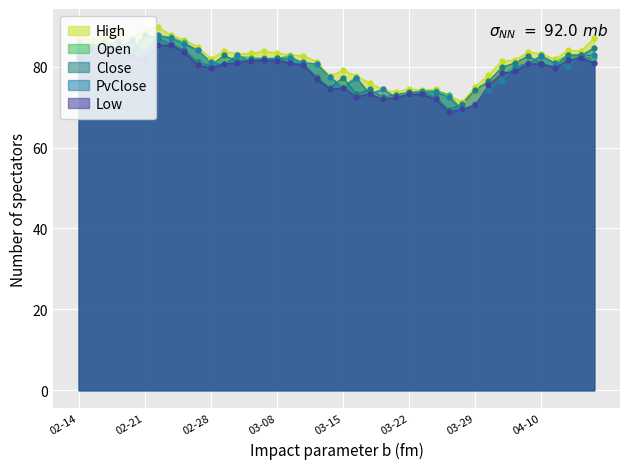

What are all the series names shown in the legend?

High, Open, Close, PvClose, Low